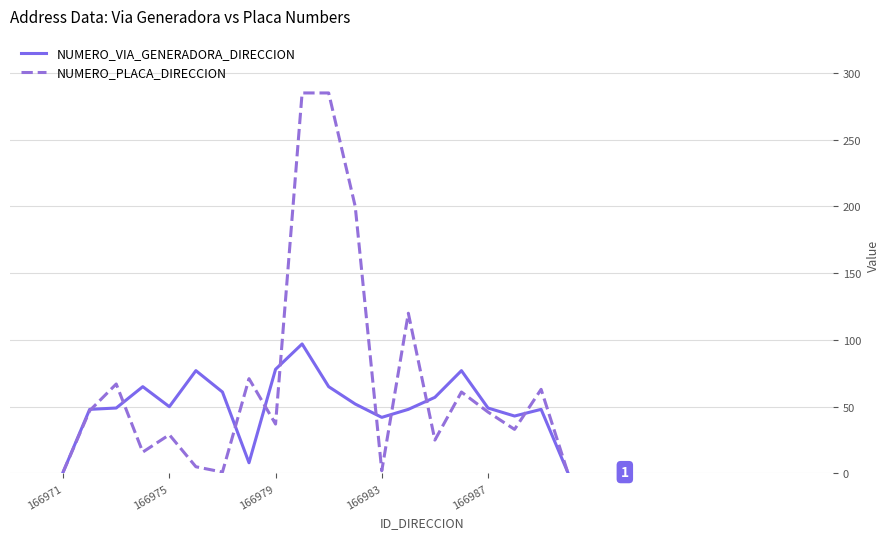

True or false: NUMERO_PLACA_DIRECCION and NUMERO_VIA_GENERADORA_DIRECCION intersect in this chart.

True